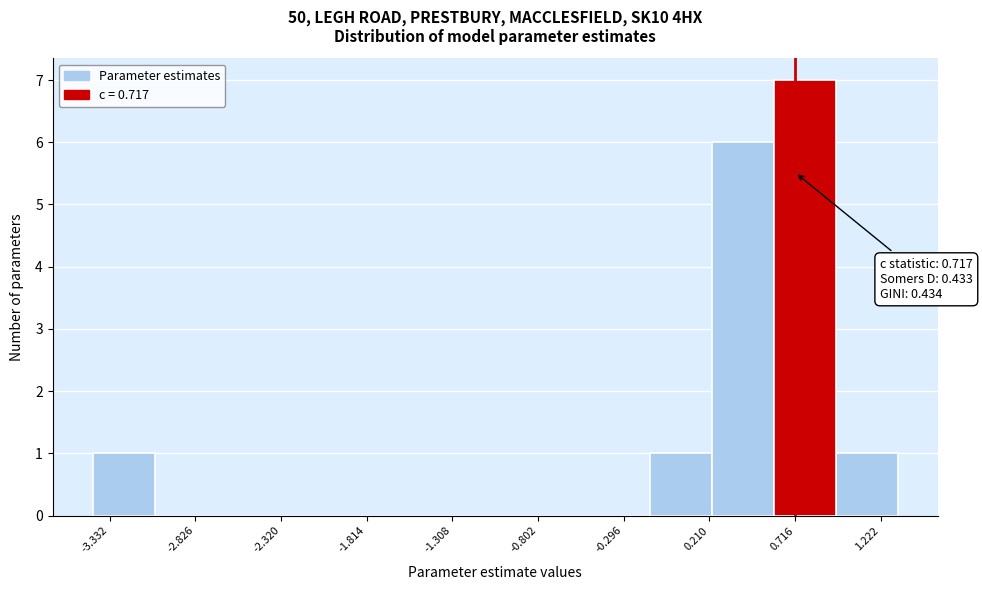

Around what value on the x-axis is the tallest bar? Give the approximate position of its centre, as read against the axis.

0.8